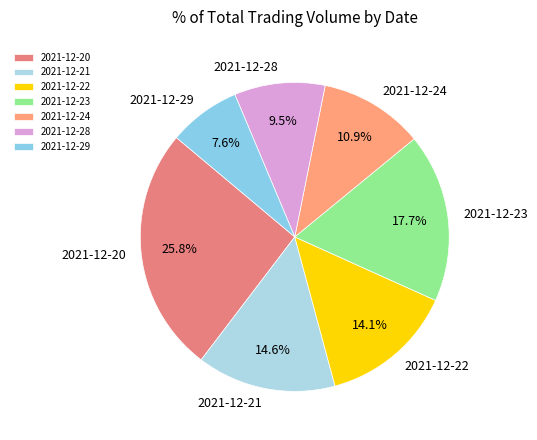

To the nearest percent, what is the difference between the 2021-12-24 and 2021-12-21 slice percentages?

4%